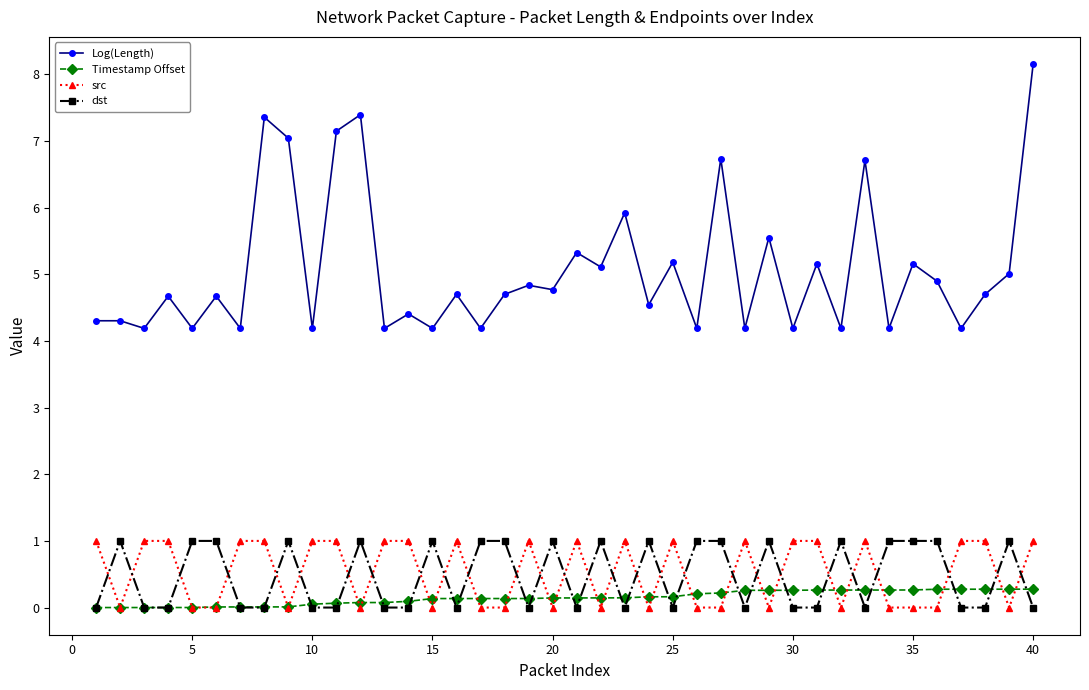

Which series has the widest spread of values?

Log(Length)